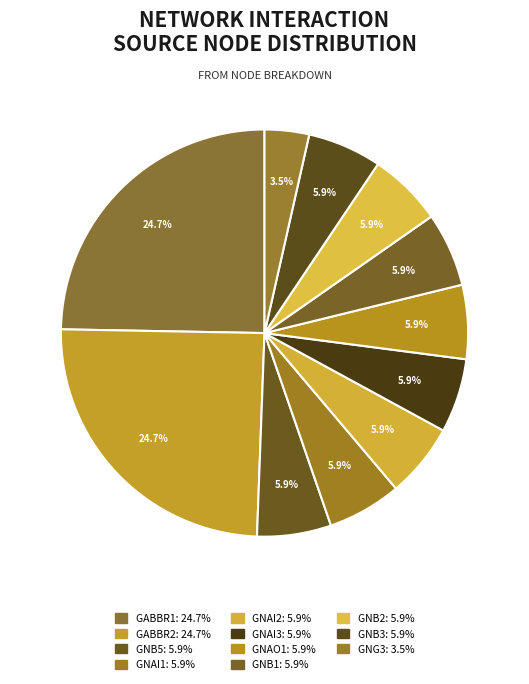

How many segments does this pie chart have?

11